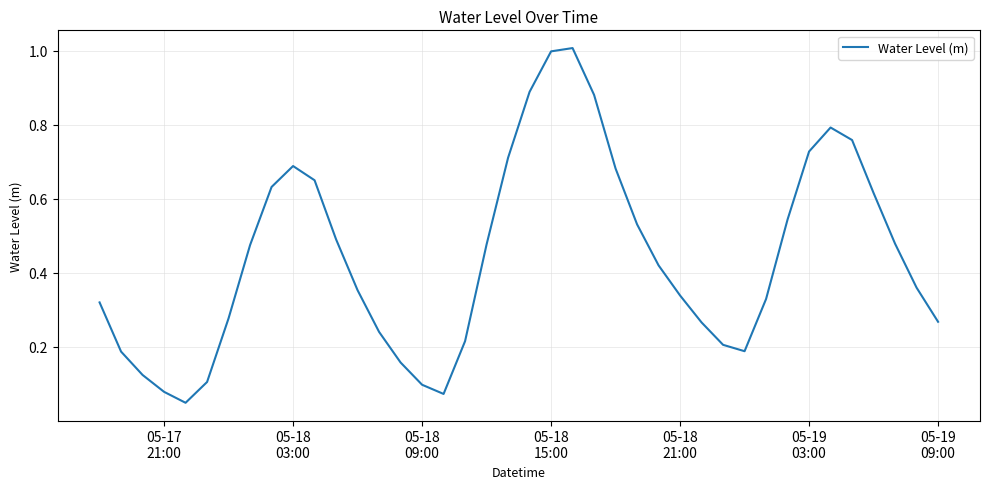

What is the greatest value displayed?

1.0